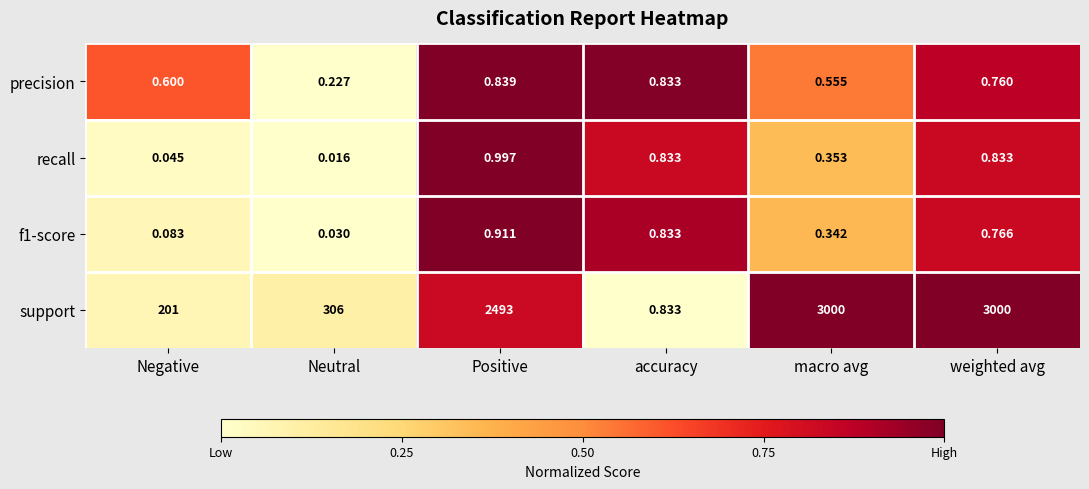

What is the spread (max minus min) of values at Positive?

2492.2